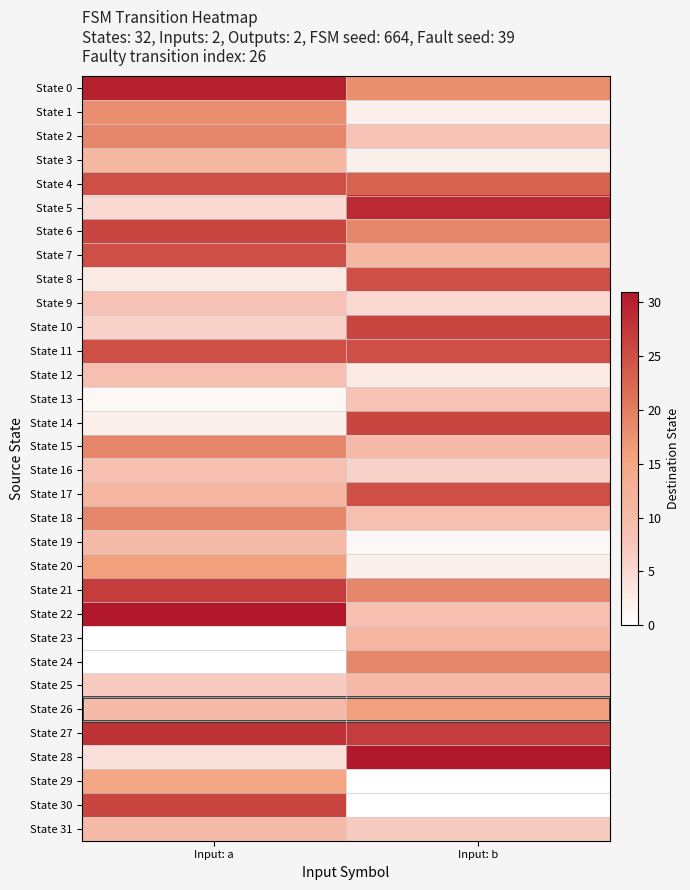

At which category does the chart reach its peak across all series?

Input: a